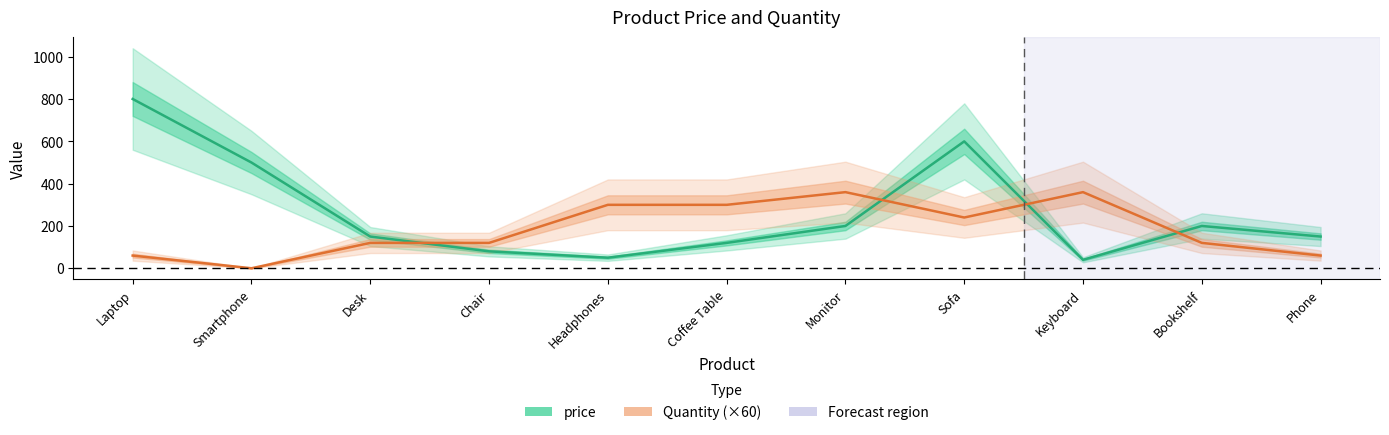

At which category is the sum across all series the highest?

Laptop